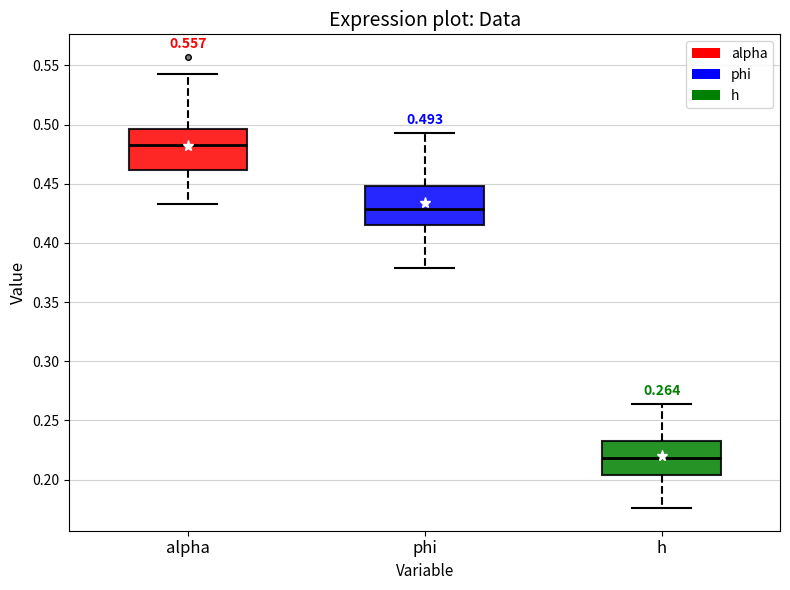

Which box's median line is the highest?

alpha